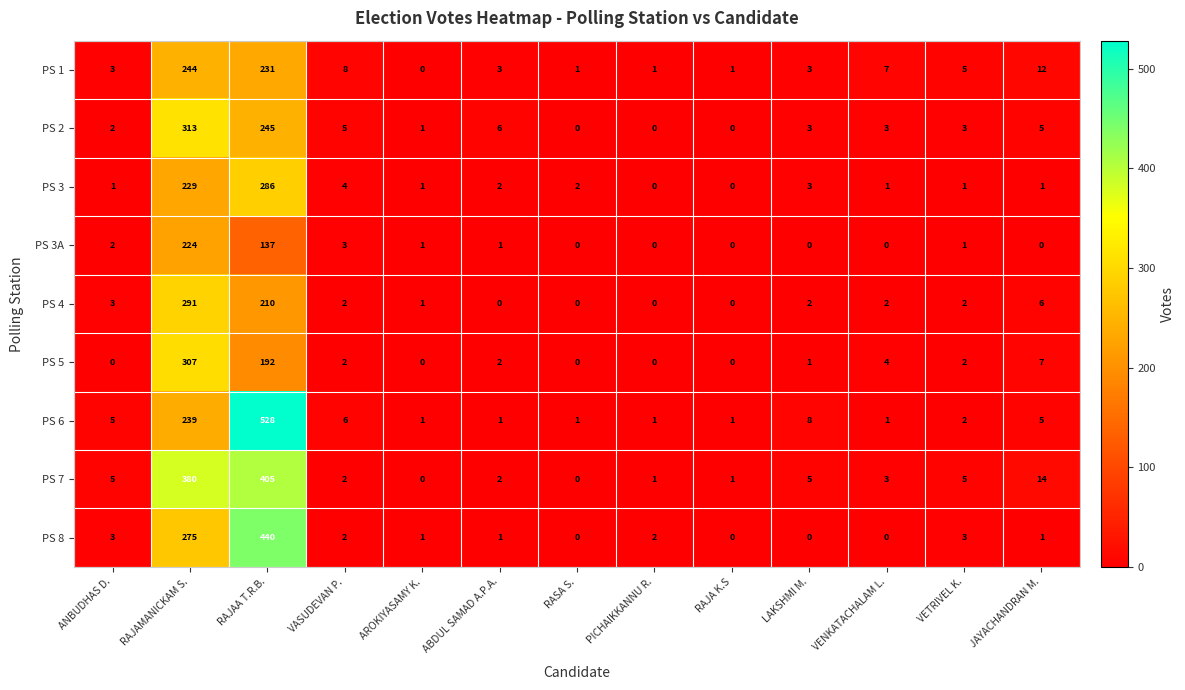

What is the sum of the PS 5 values at RAJAMANICKAM S. and RASA S.?

307